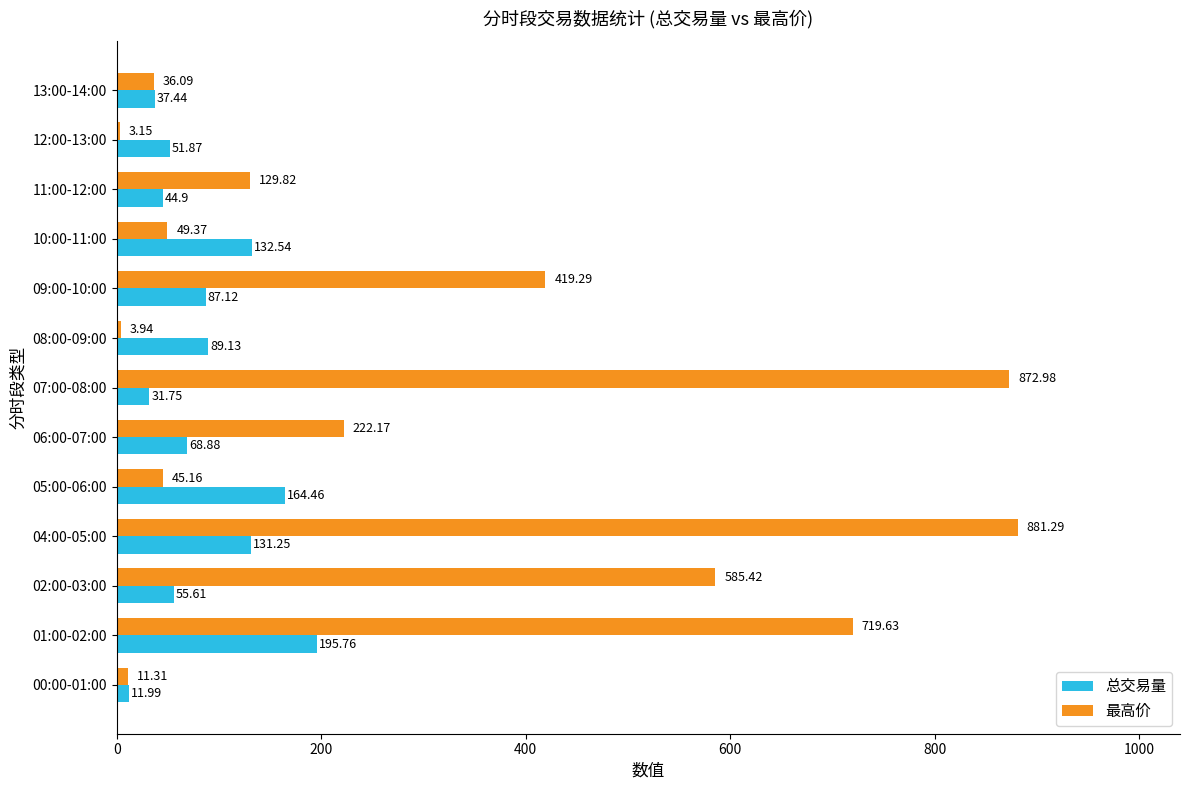

What is the difference between the 最高价 values at 07:00-08:00 and 05:00-06:00?

827.8